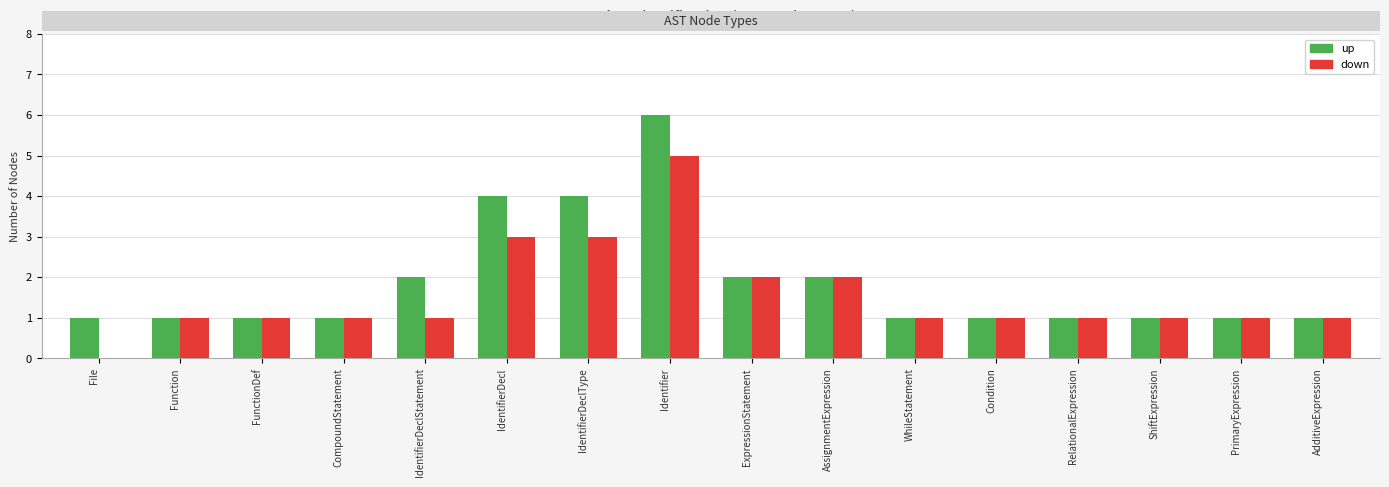

Reading left to right, what are all the values shown in this chart?

up: File=1	Function=1	FunctionDef=1	CompoundStatement=1	IdentifierDeclStatement=2	IdentifierDecl=4	IdentifierDeclType=4	Identifier=6	ExpressionStatement=2	AssignmentExpression=2	WhileStatement=1	Condition=1	RelationalExpression=1	ShiftExpression=1	PrimaryExpression=1	AdditiveExpression=1
down: File=0	Function=1	FunctionDef=1	CompoundStatement=1	IdentifierDeclStatement=1	IdentifierDecl=3	IdentifierDeclType=3	Identifier=5	ExpressionStatement=2	AssignmentExpression=2	WhileStatement=1	Condition=1	RelationalExpression=1	ShiftExpression=1	PrimaryExpression=1	AdditiveExpression=1